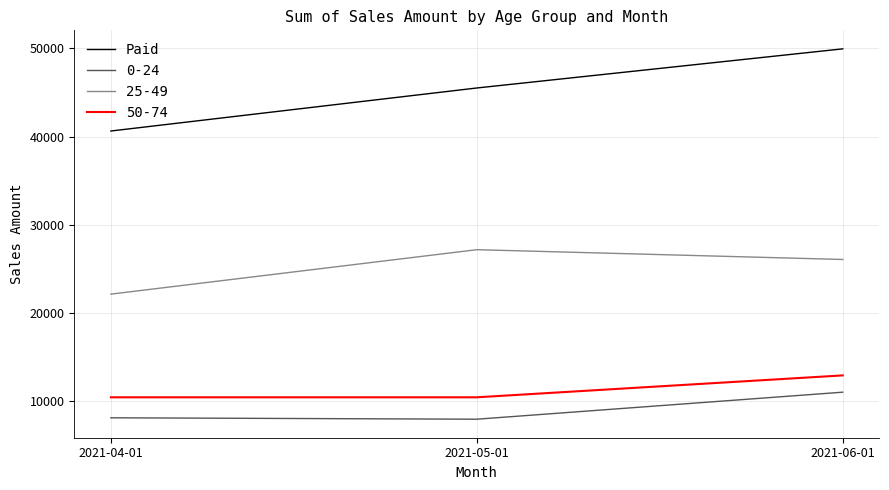

Where is 25-49 nearest to the value 24640?

2021-06-01